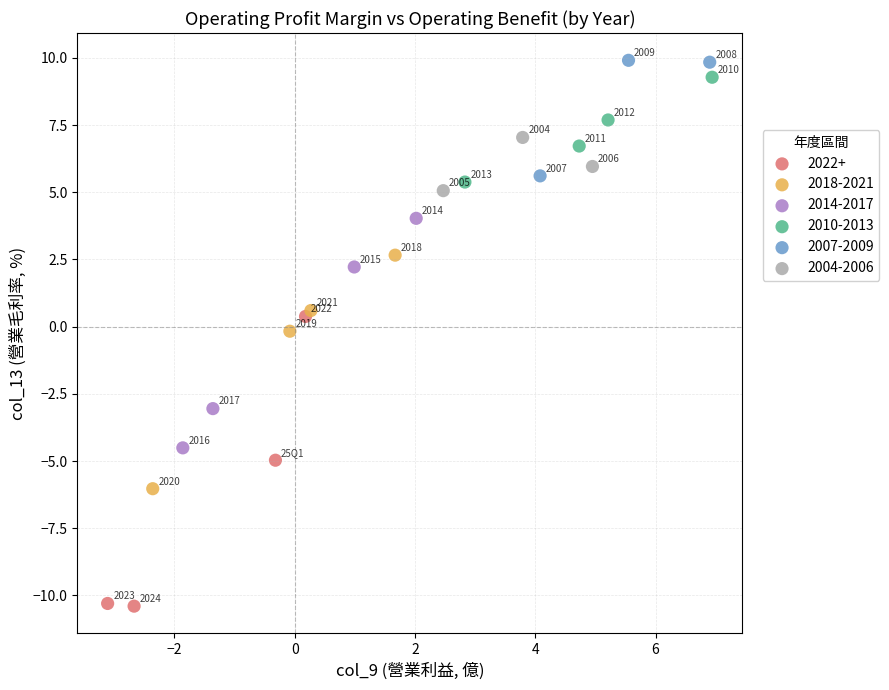

Which series contains the lowest Y value?

2022+